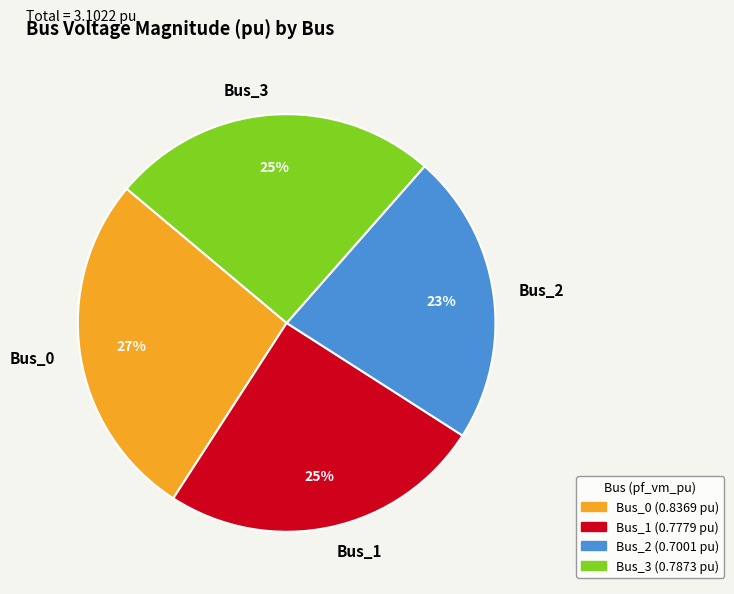

To the nearest percent, what portion does Bus_2 represent?

23%